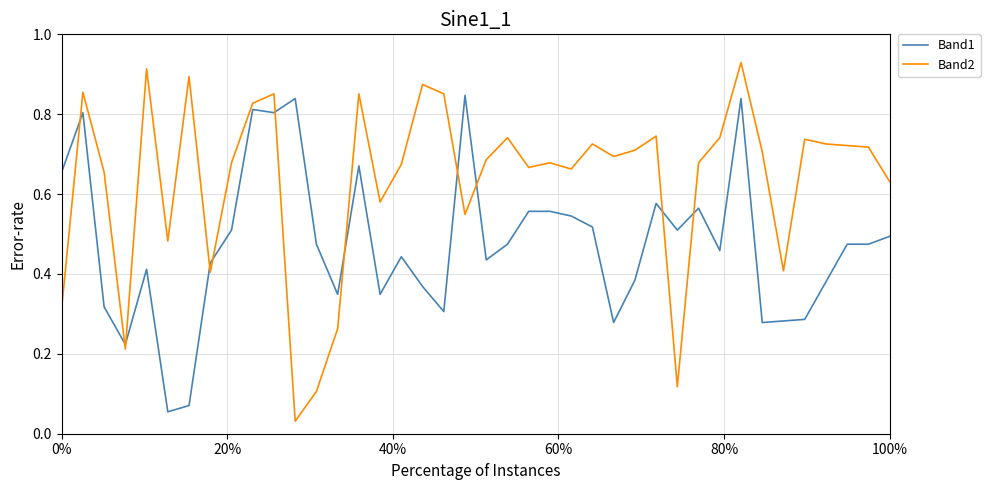

Rank the series by their maximum value, from lowest to highest.

Band1, Band2